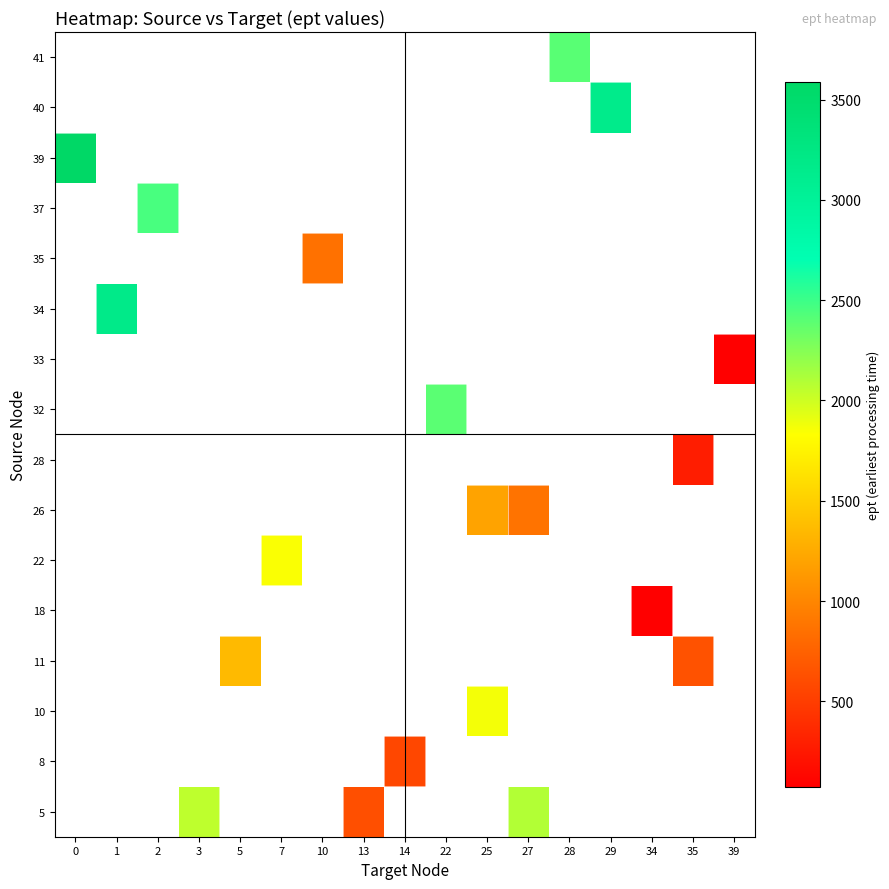

List the series in order of their peak value, highest first.

5, 8, 10, 11, 18, 22, 26, 28, 32, 33, 34, 35, 37, 39, 40, 41